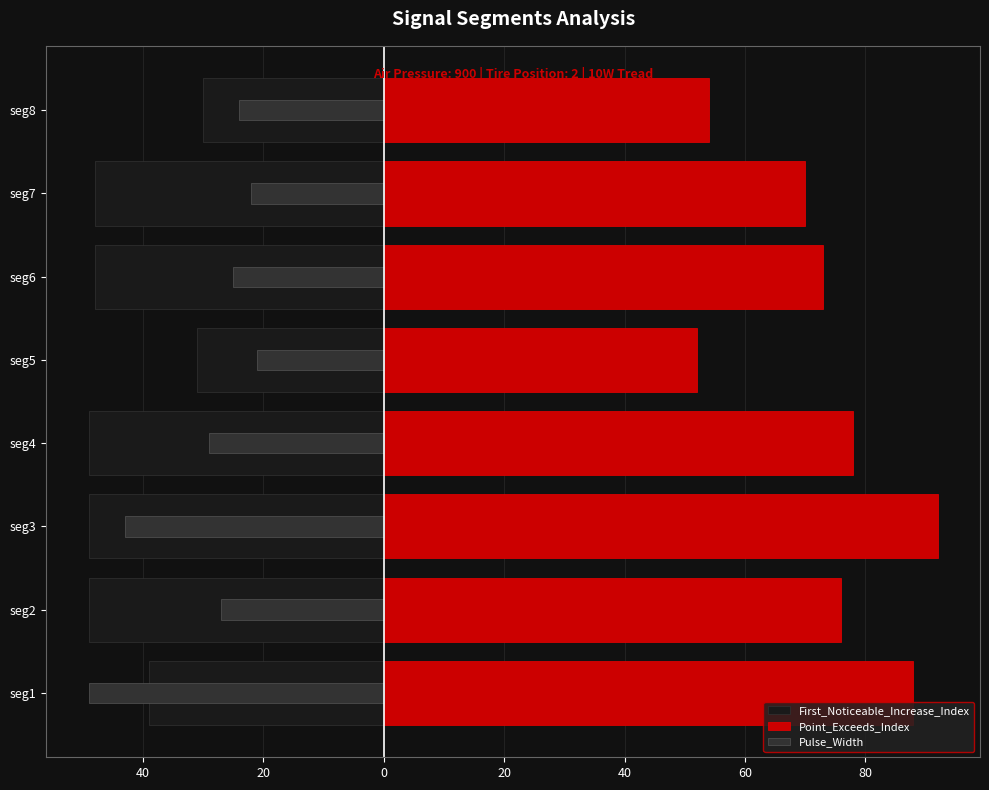

What is the lowest value of the Pulse_Width series?

-49